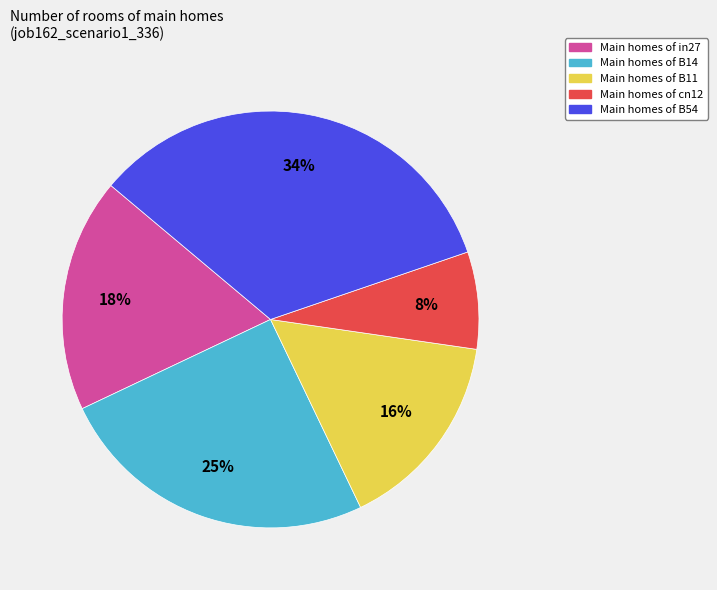

To the nearest percent, what is the average slice percentage?

20%